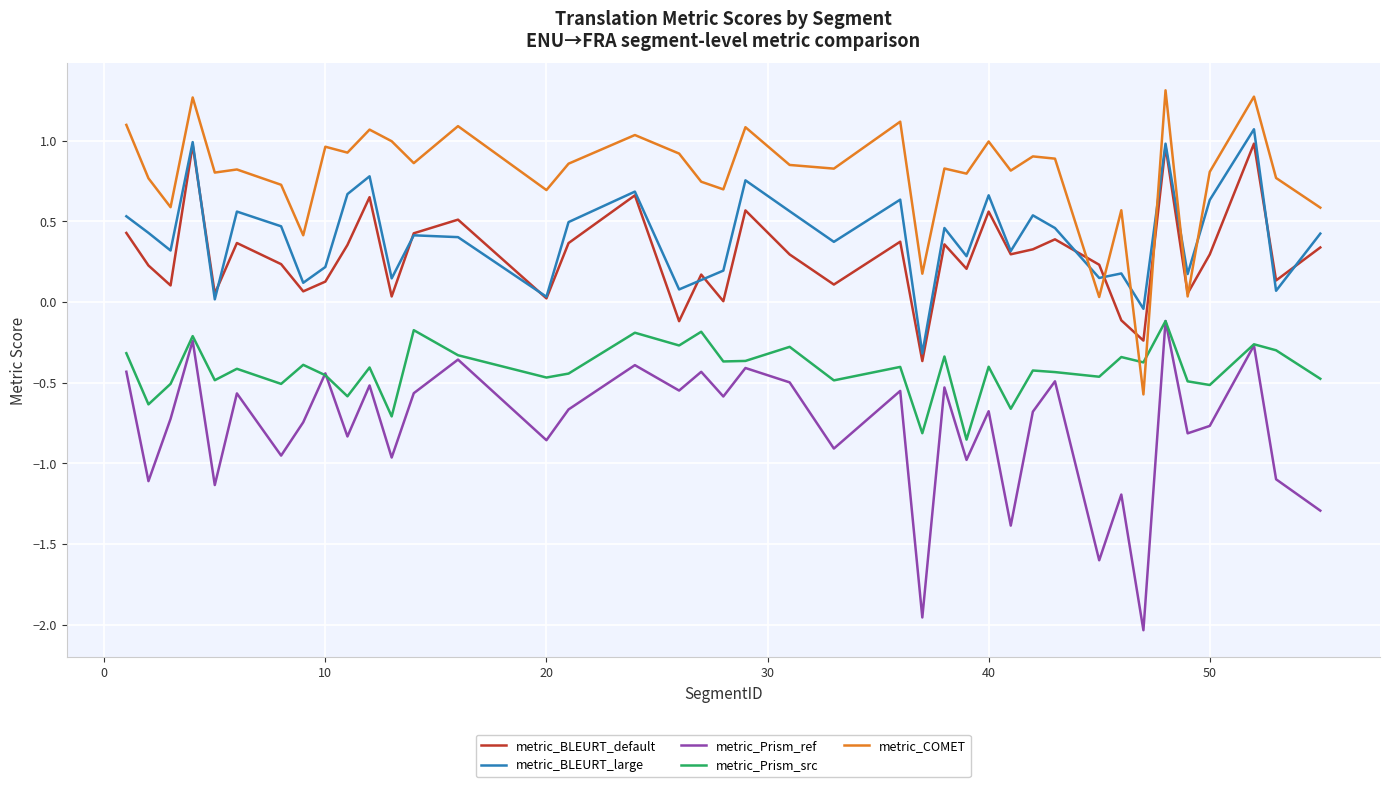

Which series has the largest total across all categories?

metric_COMET